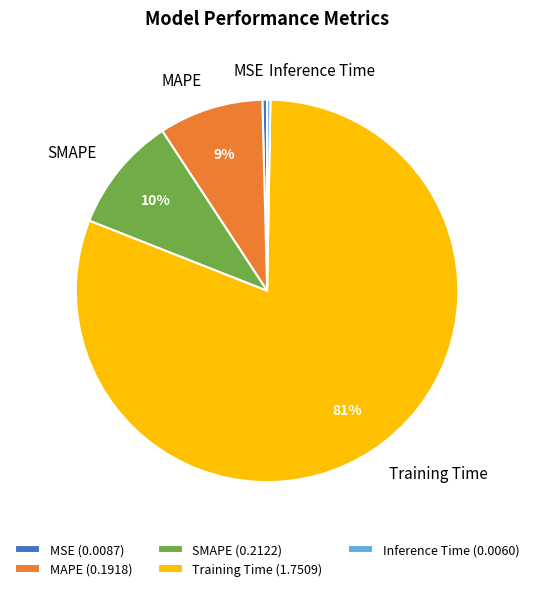

Which has a higher value, MSE or Training Time?

Training Time